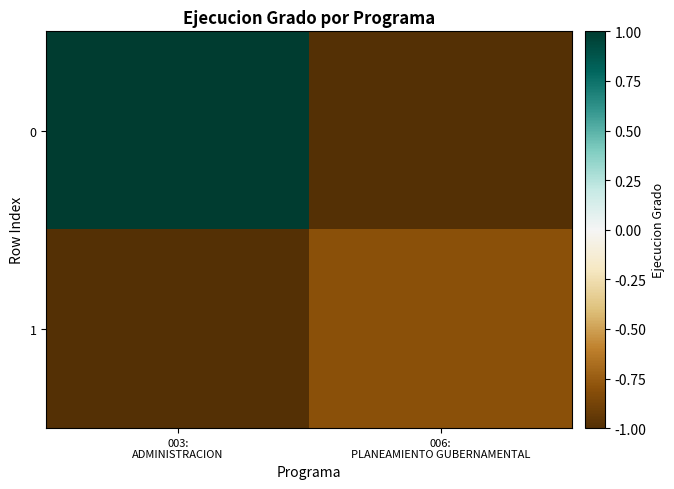

How many categories are shown in the chart?

2